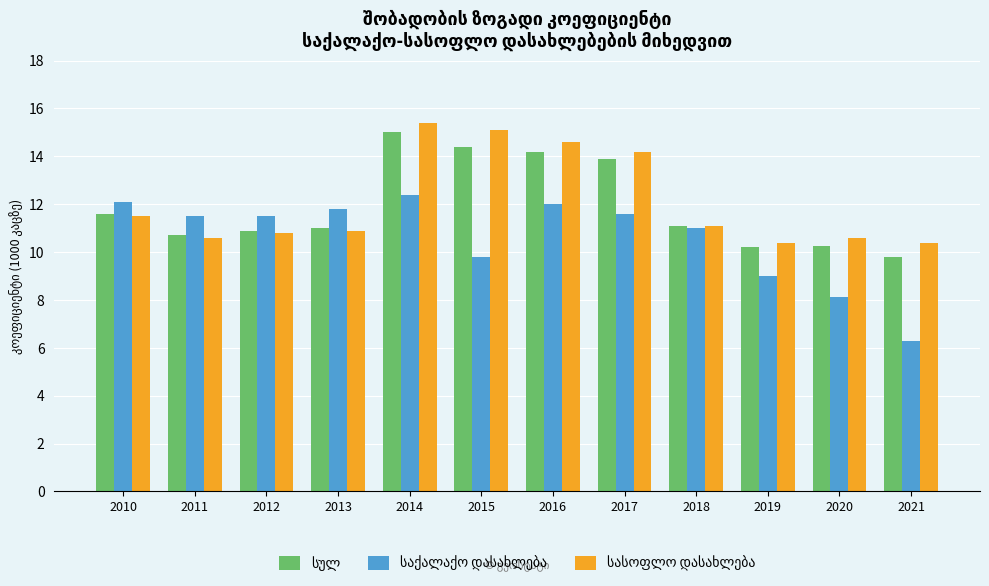

At which category is the sum across all series the highest?

2014